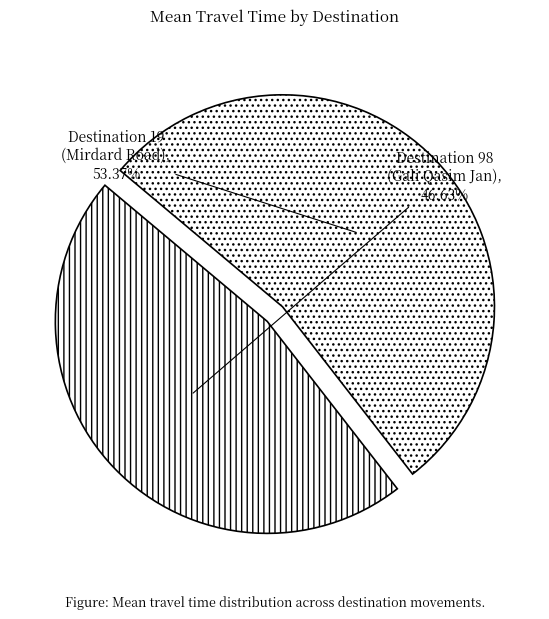

Does any single category account for the majority?

Yes